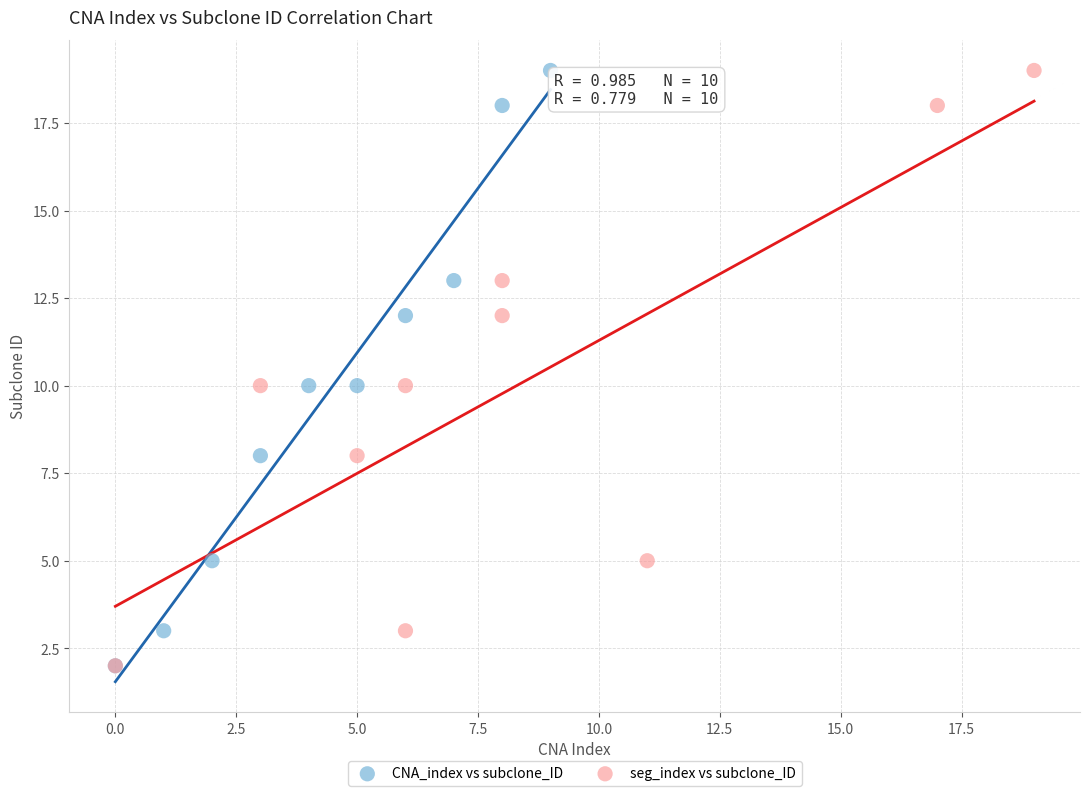

What are all the series names shown in the legend?

CNA_index vs subclone_ID, seg_index vs subclone_ID